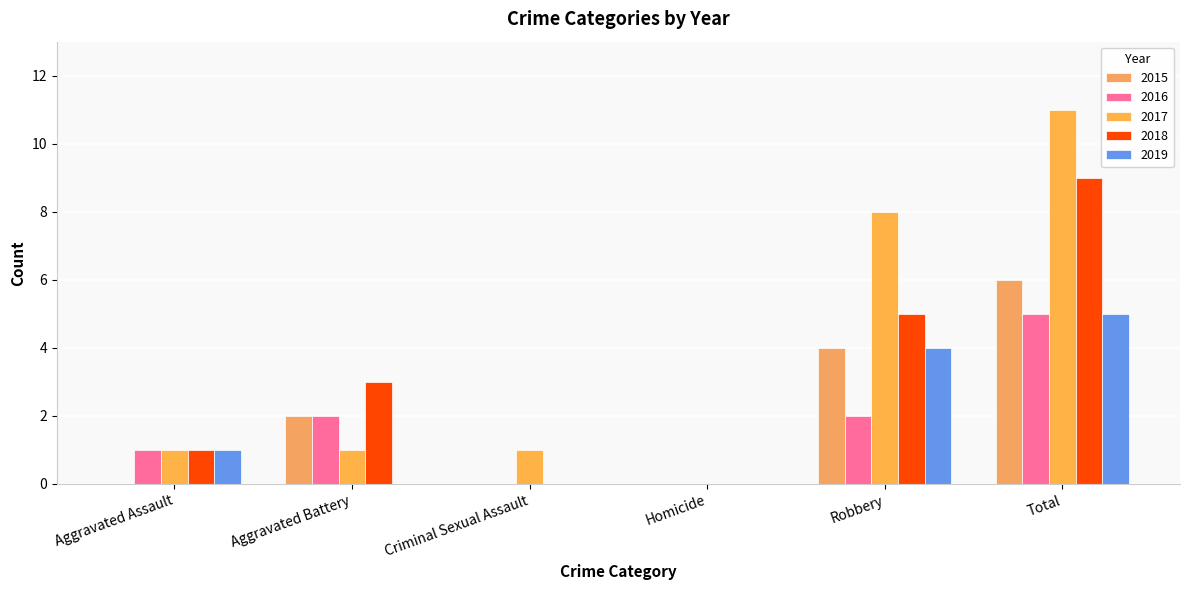

Does the chart contain stacked bars?

No